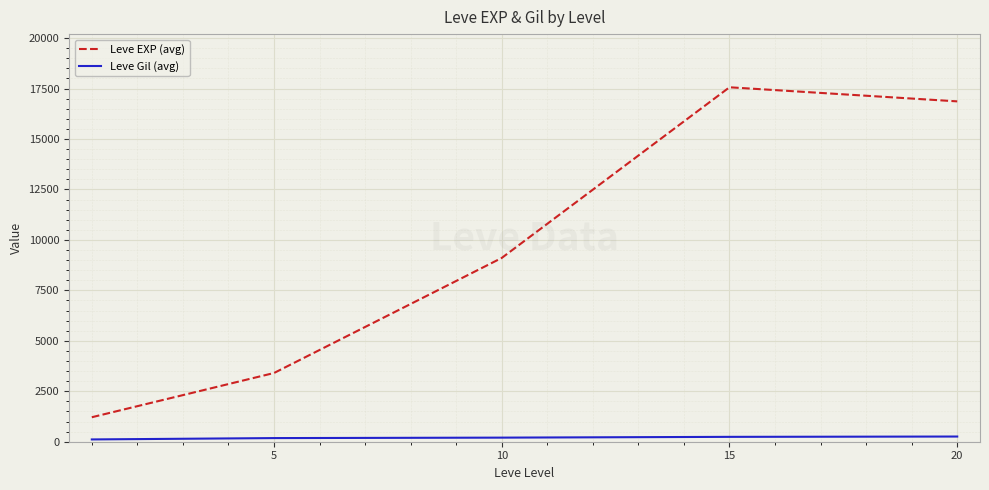

List the series in order of their peak value, lowest first.

Leve Gil (avg), Leve EXP (avg)